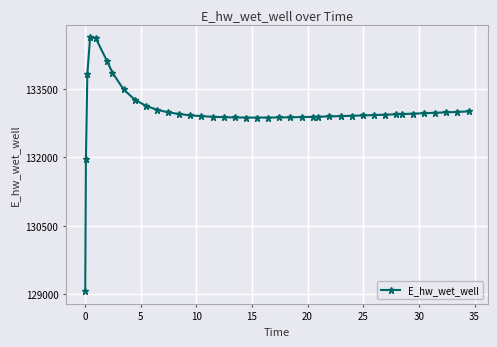

What is the smallest value displayed?

129070.3